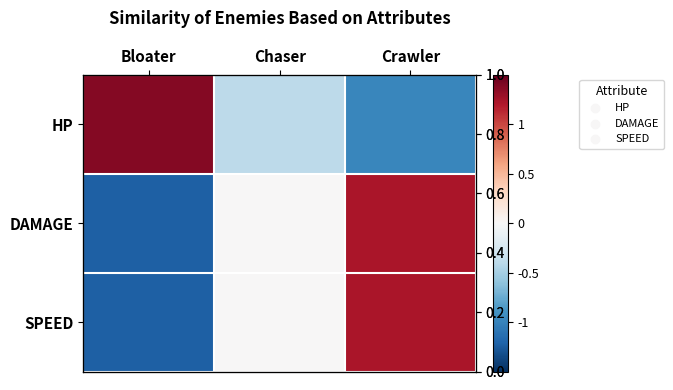

What is the smallest value displayed?

-1.2